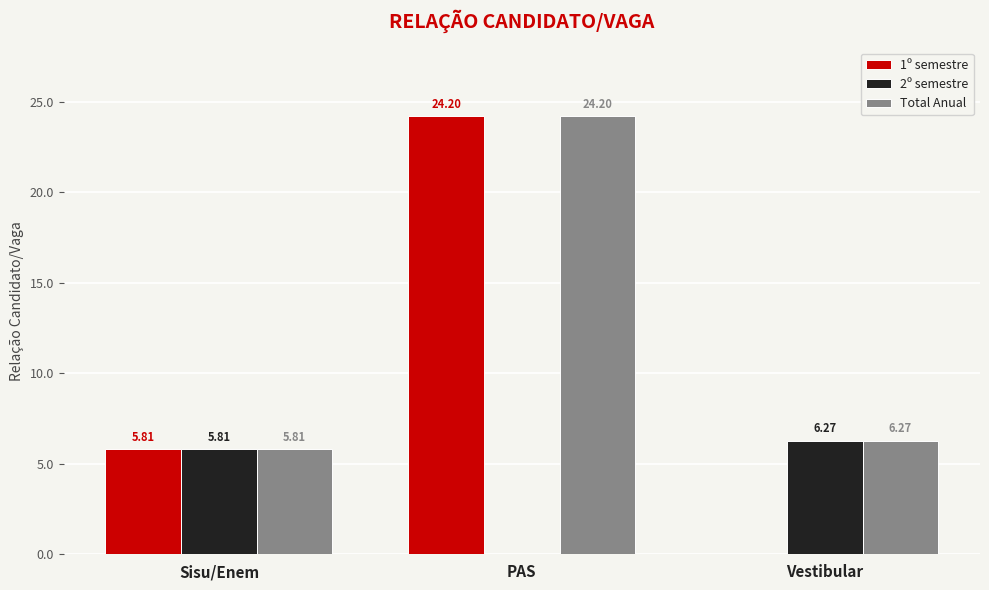

What is the difference between the Total Anual values at Sisu/Enem and PAS?

18.4